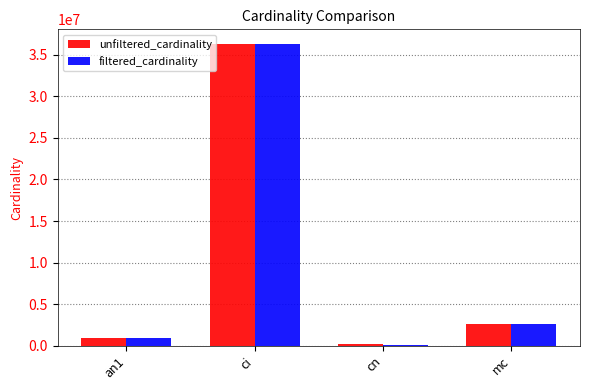

What is the approximate value of unfiltered_cardinality at an1, to the nearest 10?

901340